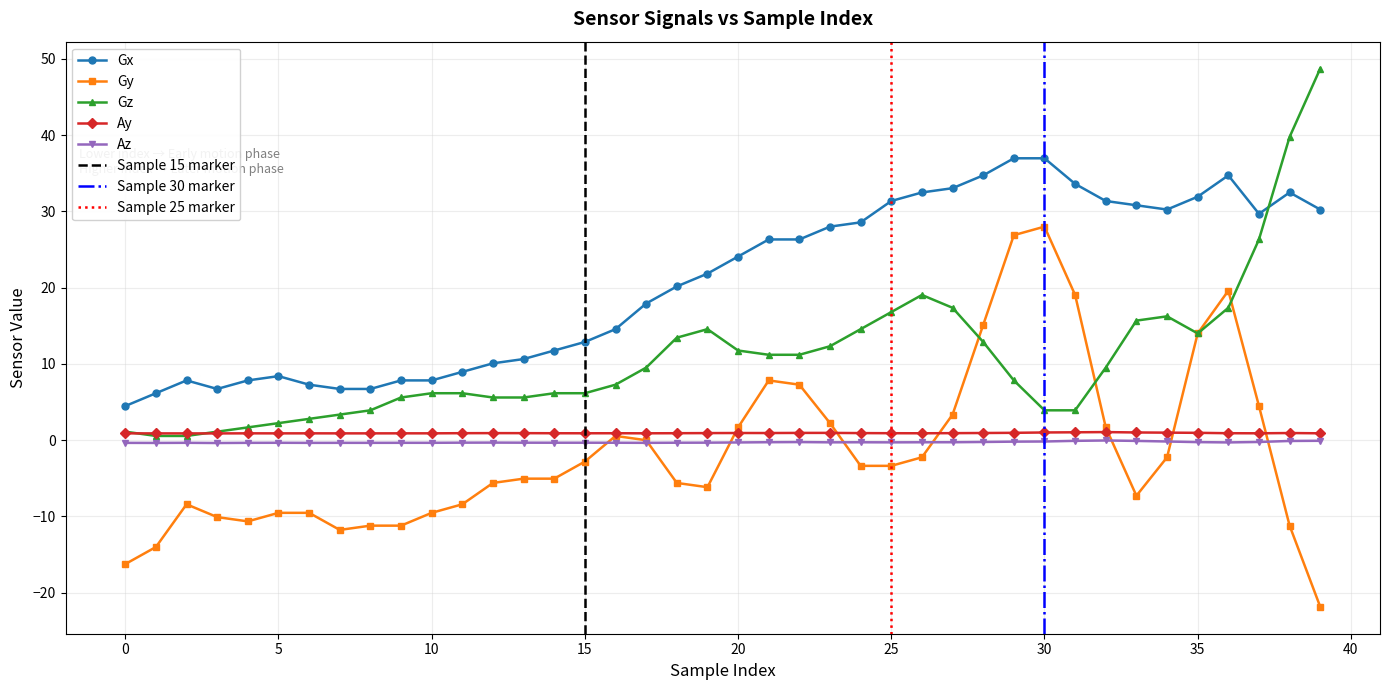

Is it true that Ay equals 1.4 at 38?

False